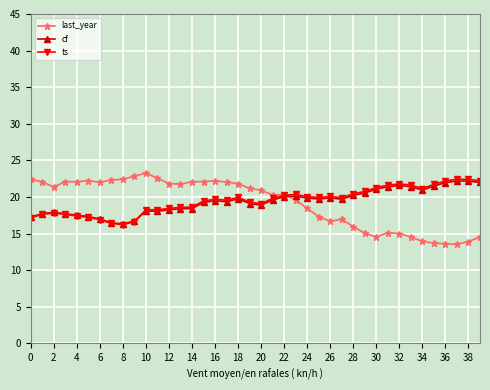

True or false: ts and last_year intersect in this chart.

True